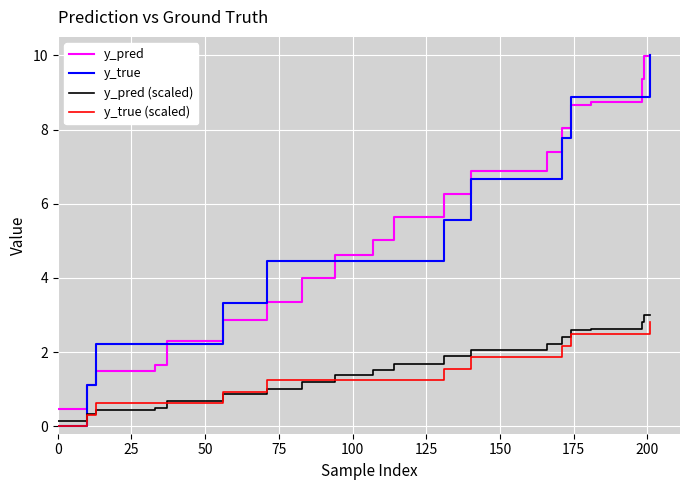

Which series has the widest spread of values?

y_true